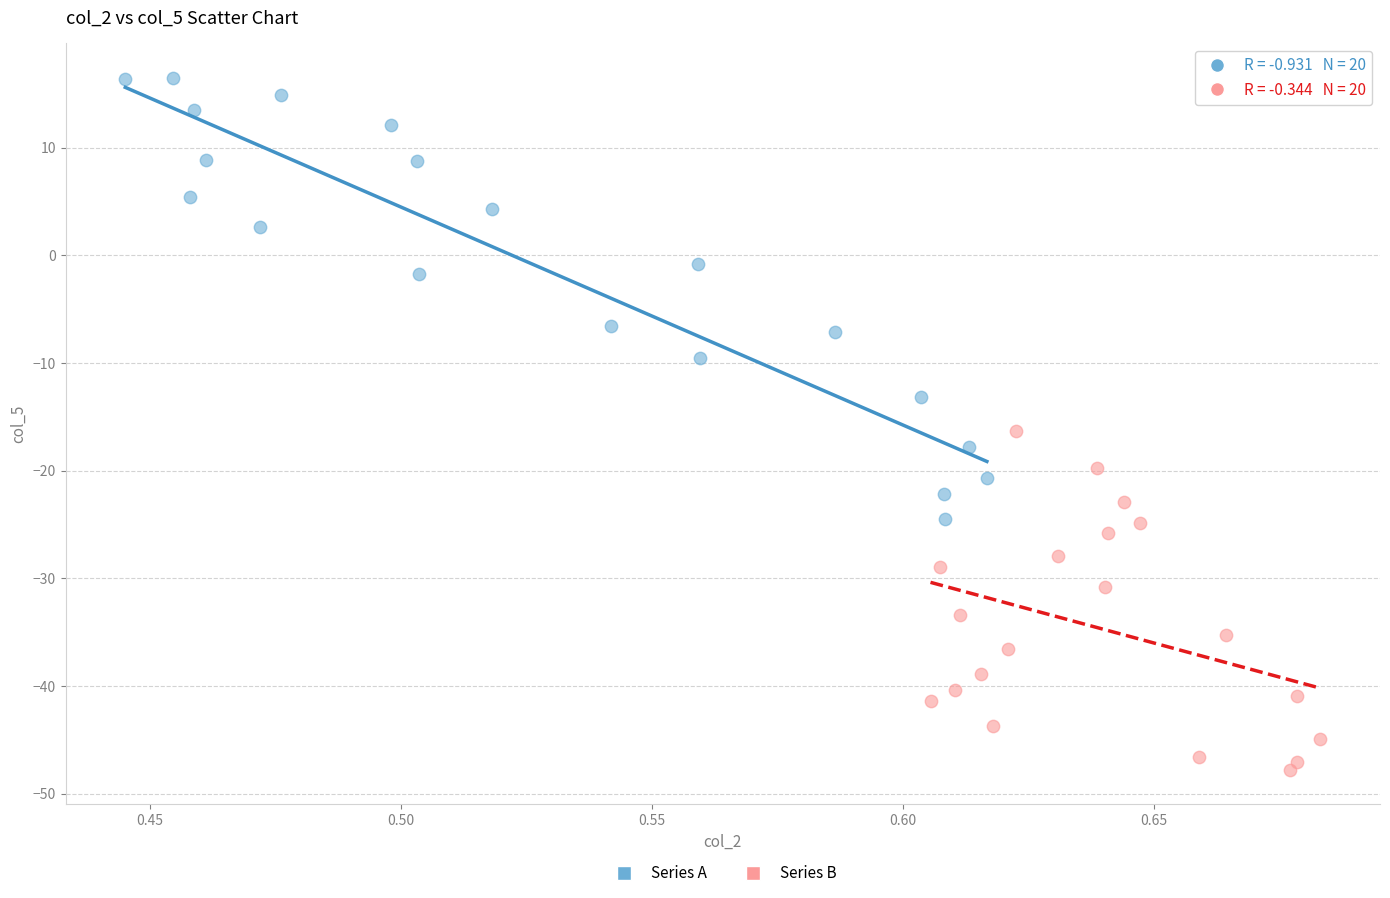

Which series contains the highest Y value?

Series A